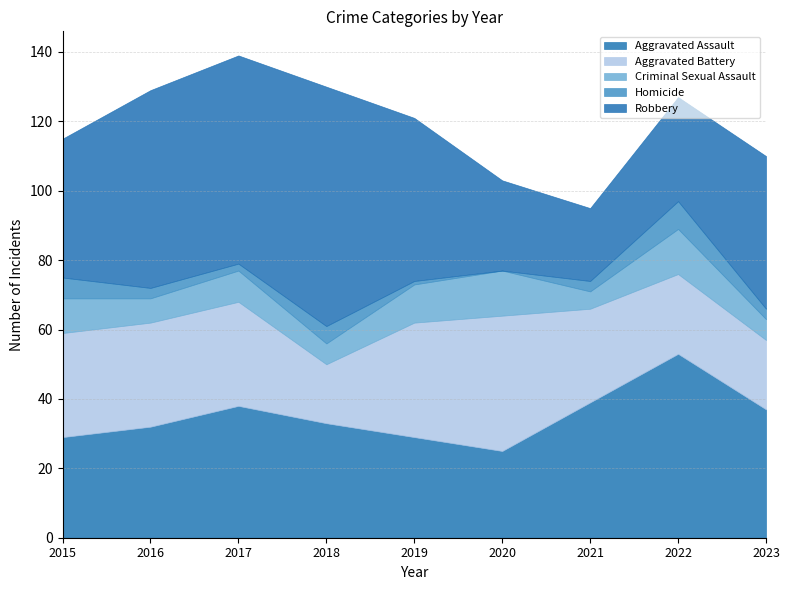

Which series has the largest range (max minus min)?

Robbery